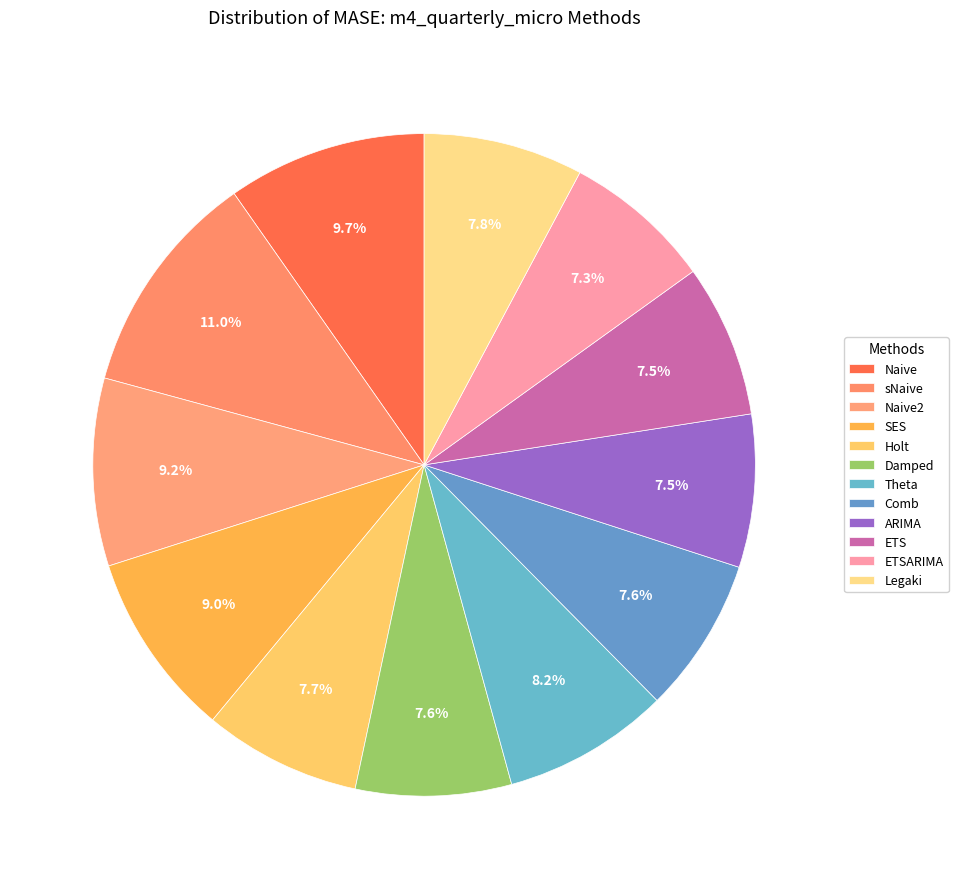

Does sNaive represent more than half of the total?

No